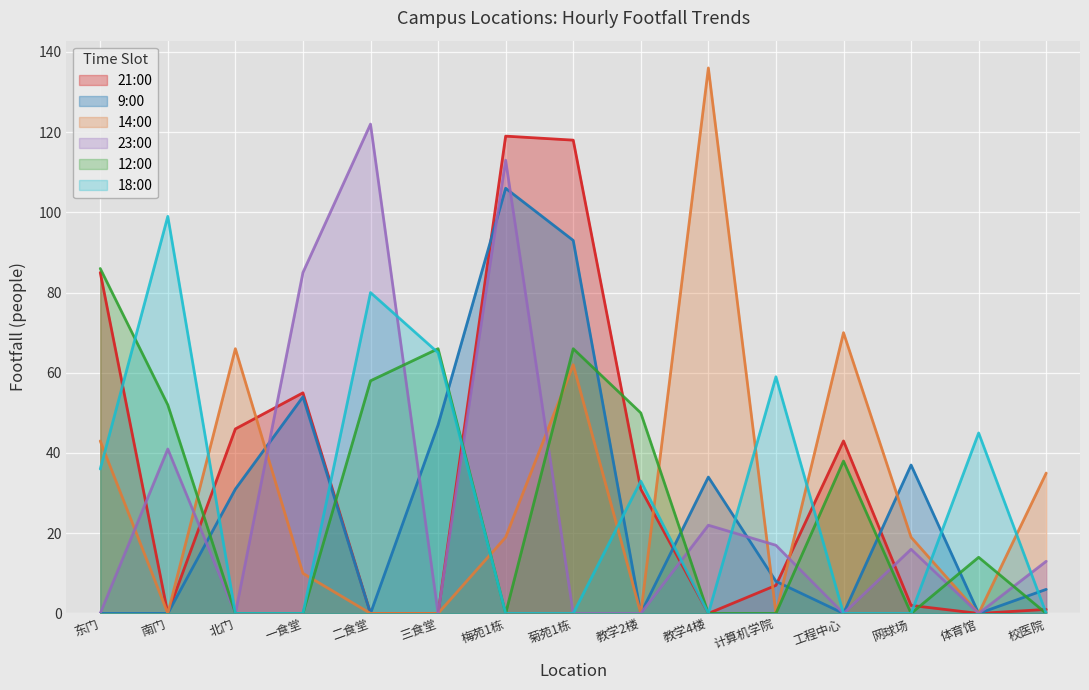

What is the total value across all series at 校医院?

55